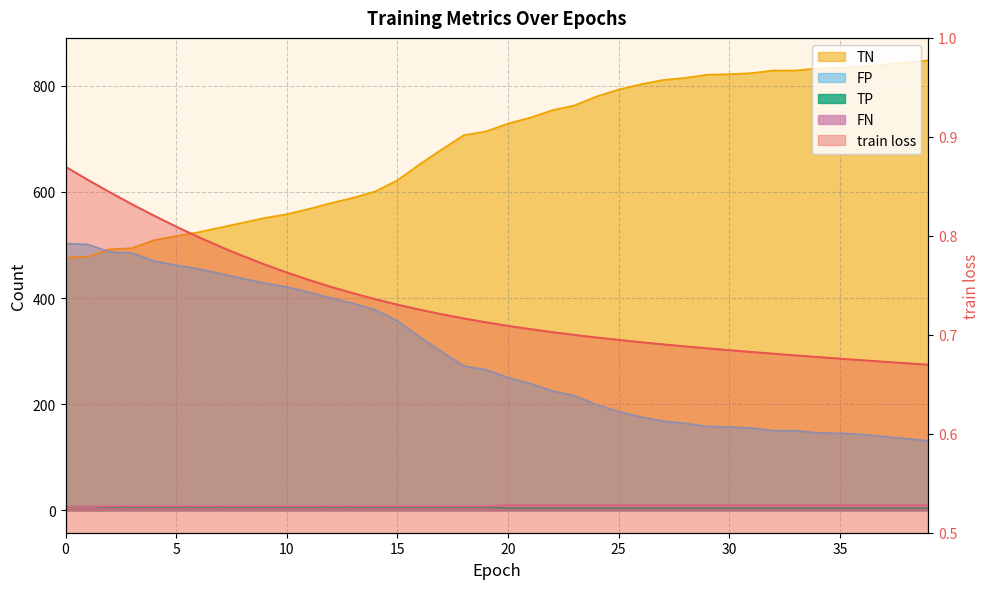

Which has a higher value, 3 or 5?

3